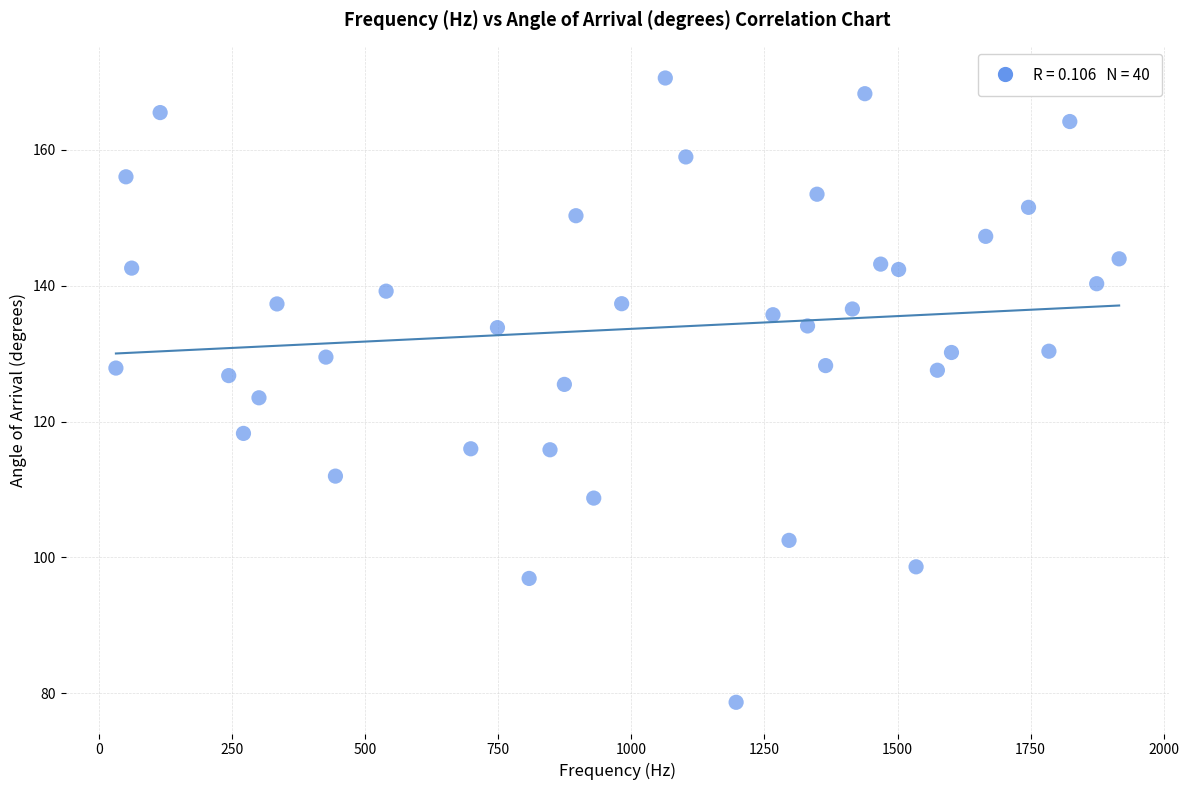

What is the range of X values (max minus min)?

1885.1